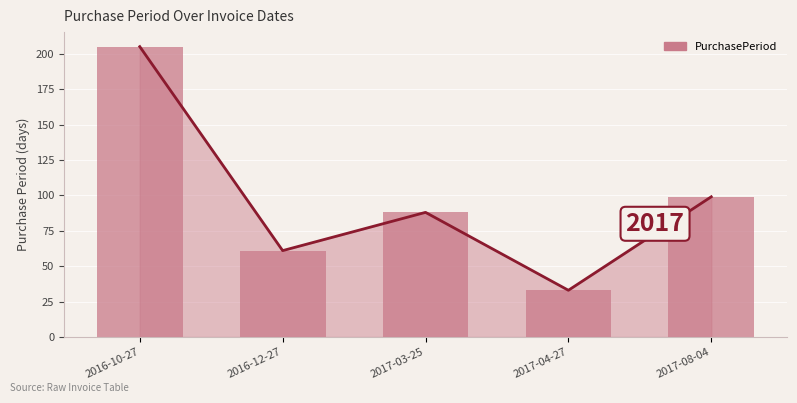

What is the change in value from 2016-10-27 to 2017-08-04?

-106